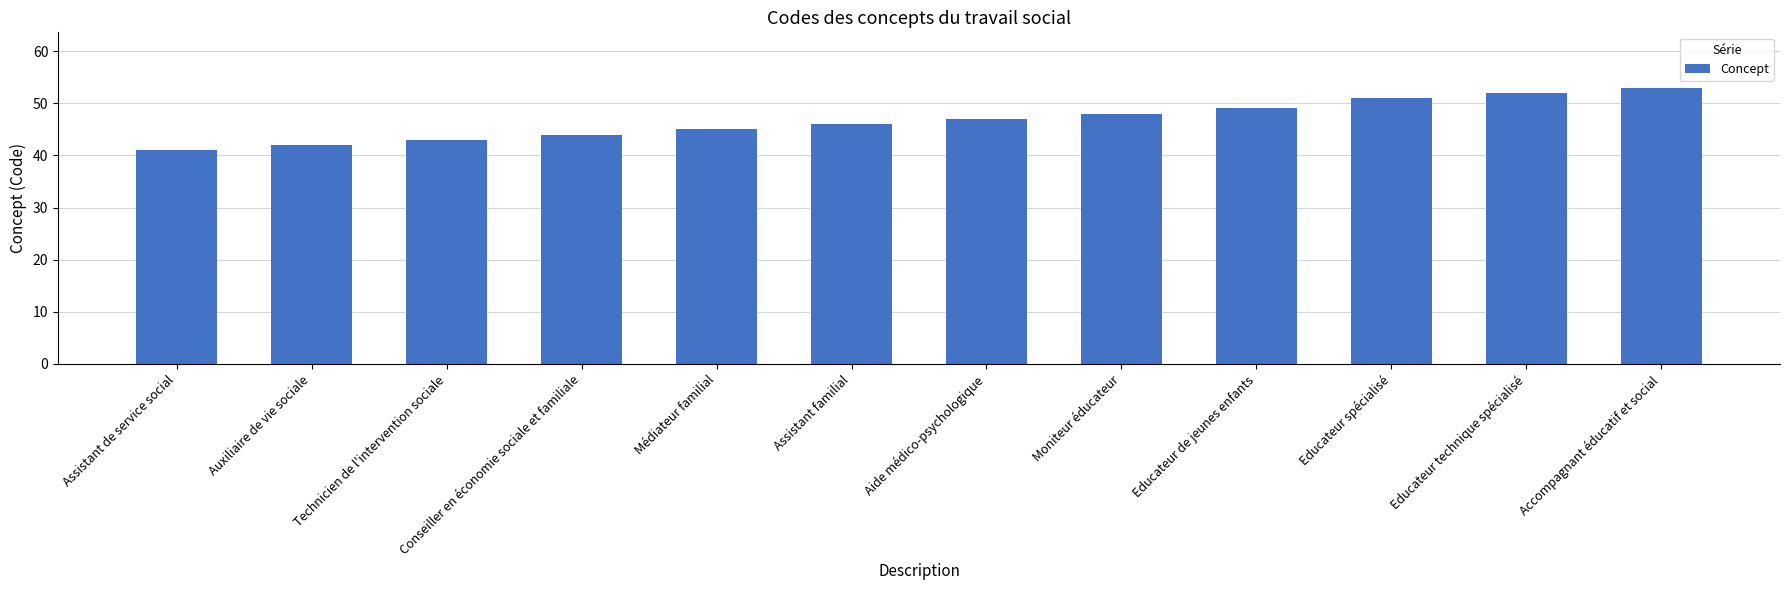

How many data points are less than 47?

6